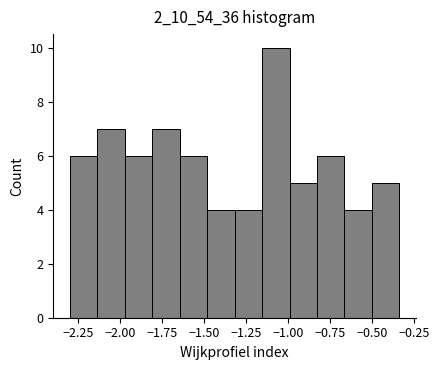

Read against the x-axis, roughly where is the centre of the tallest bar?

-1.05